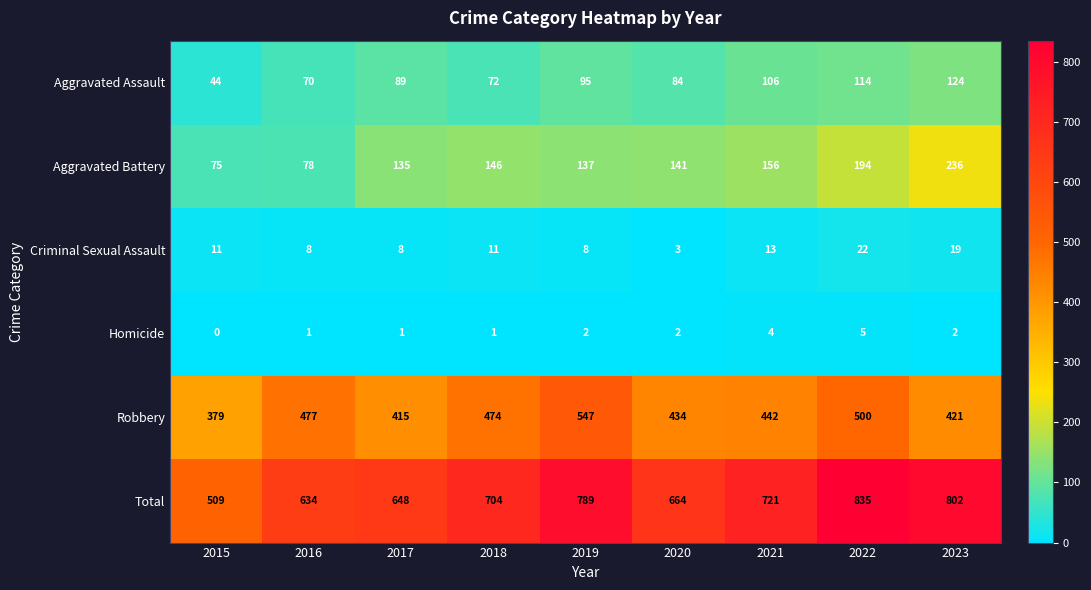

Which series has the largest range (max minus min)?

Total